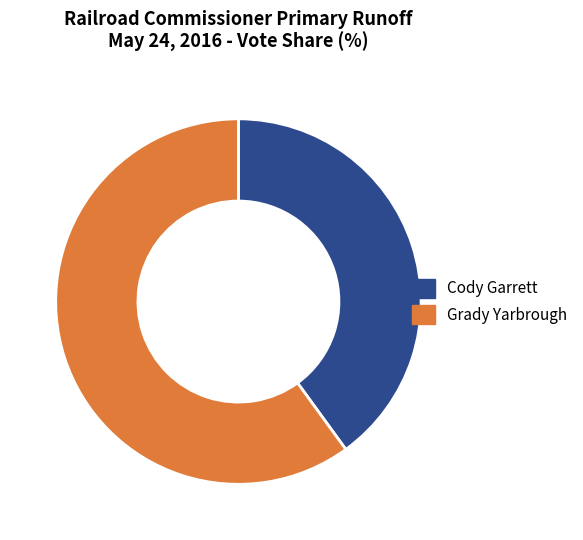

Which category has the biggest portion of the pie?

Grady Yarbrough